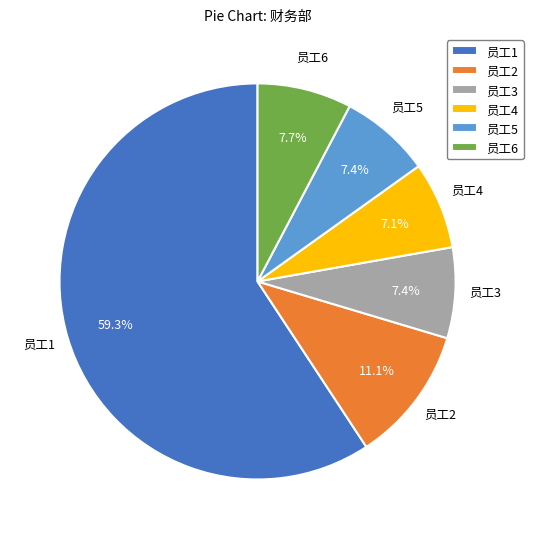

Do 员工2 and 员工3 together represent more than half of the pie?

No